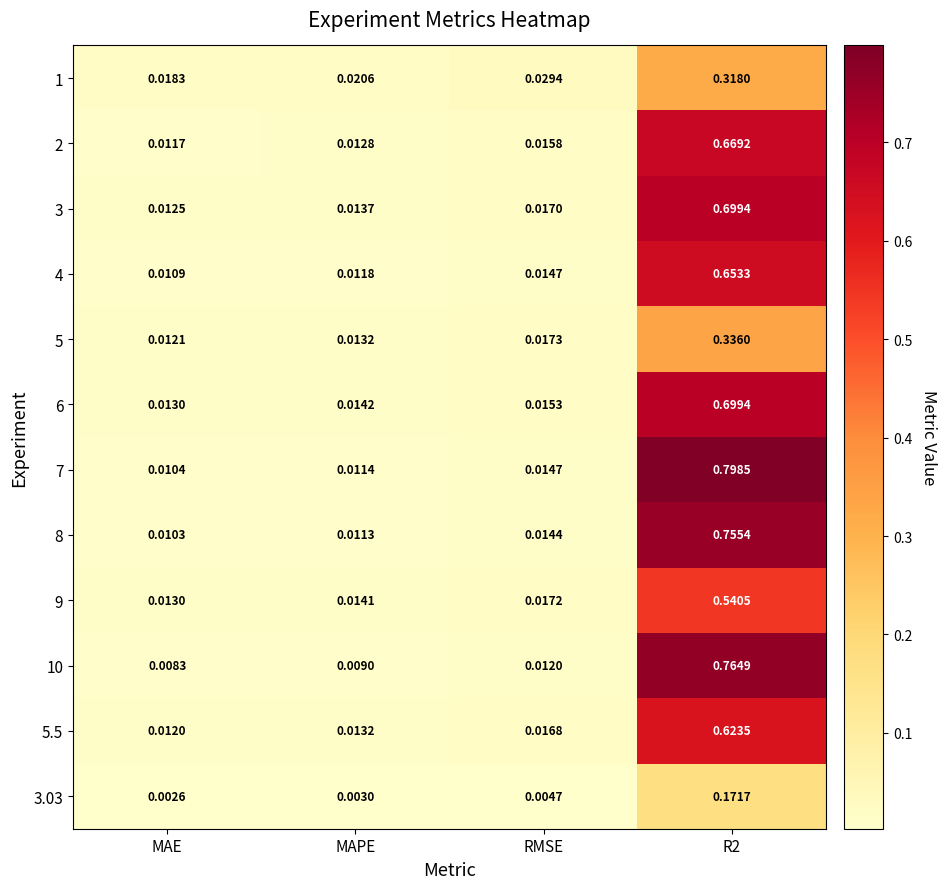

At which label does 6 reach its minimum?

MAE